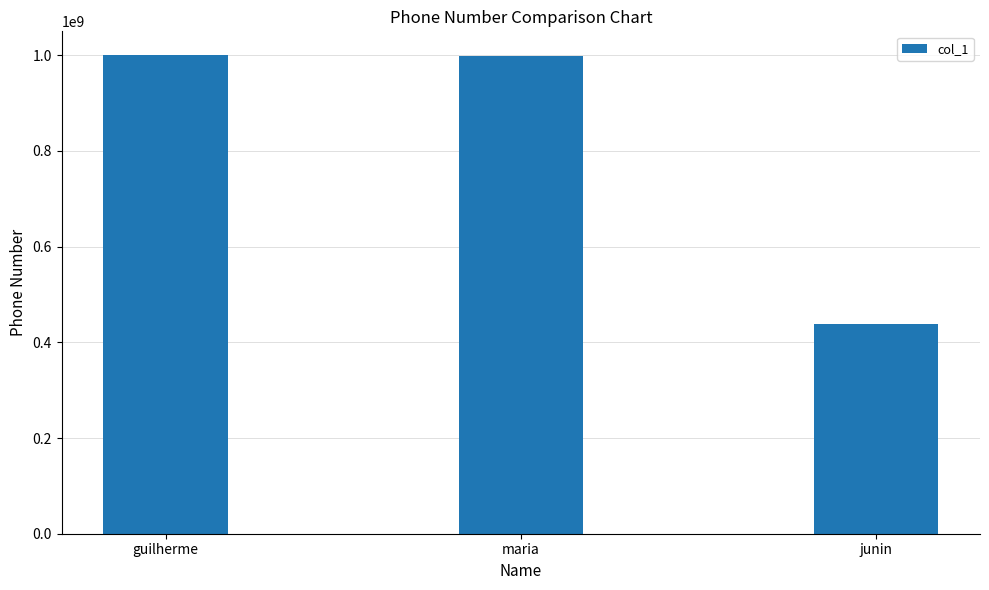

What is the difference between the maximum and minimum values?

560938983